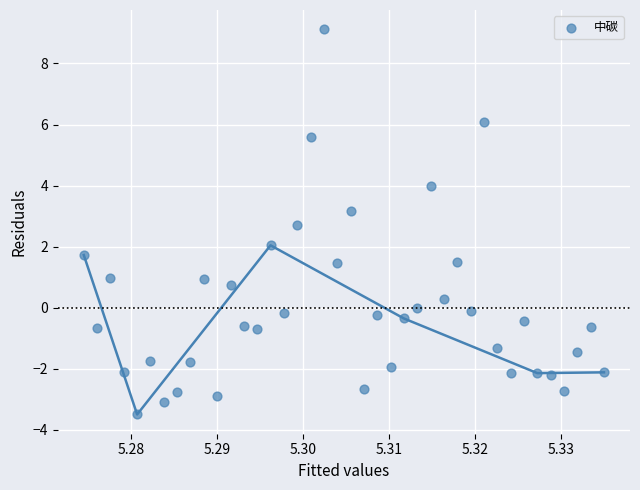

What is the range of Y values (max minus min)?

12.6